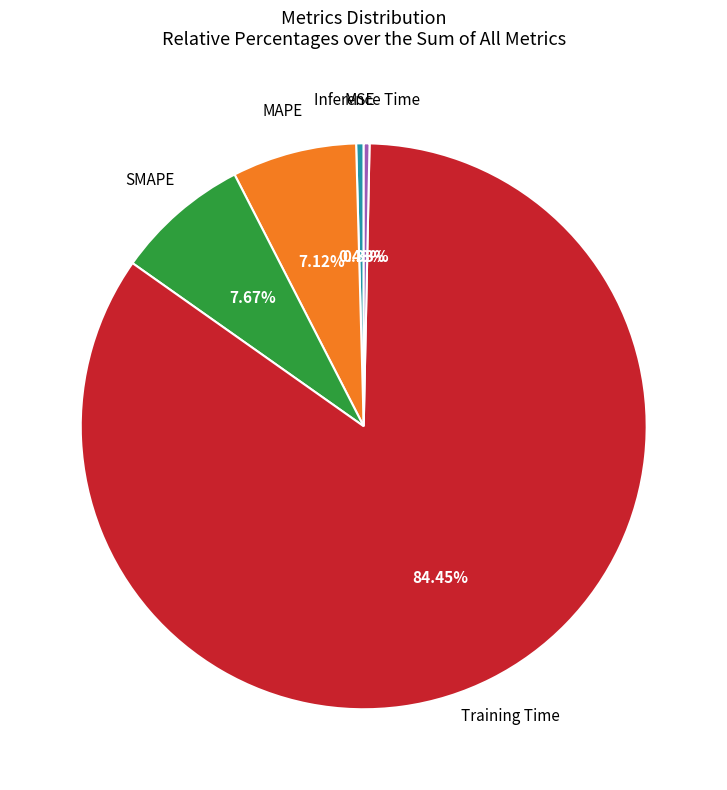

Does any single category account for the majority?

Yes